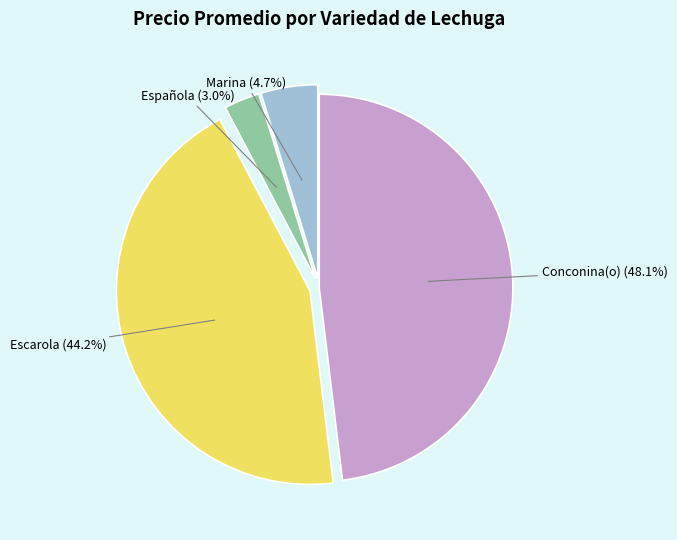

Is there a majority slice in this chart?

No